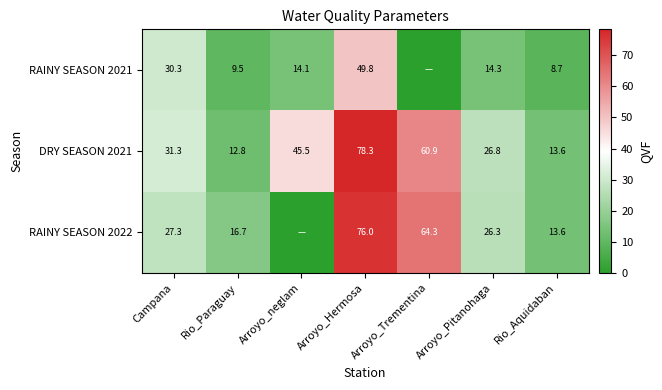

What is the total value across all series at Arroyo_Pitanohaga?

67.4